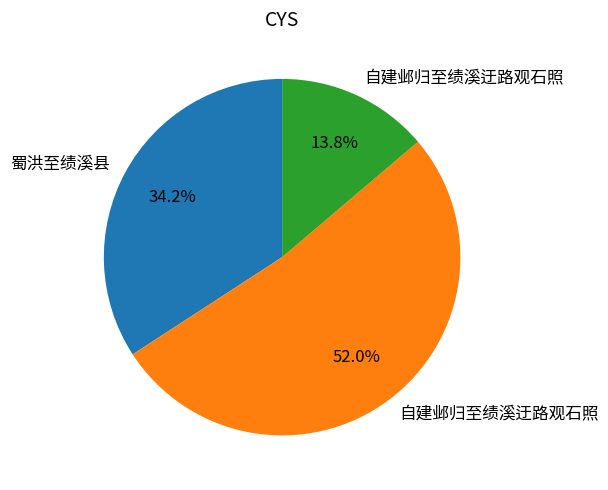

Is there any slice that represents more than half of the pie?

Yes